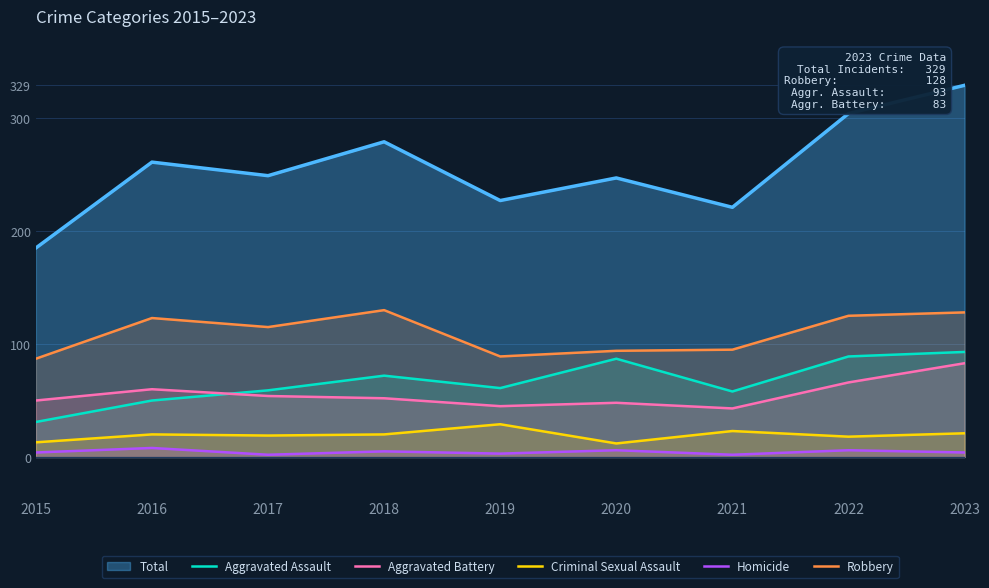

Is it true that Aggravated Battery equals 21 at 2015?

False